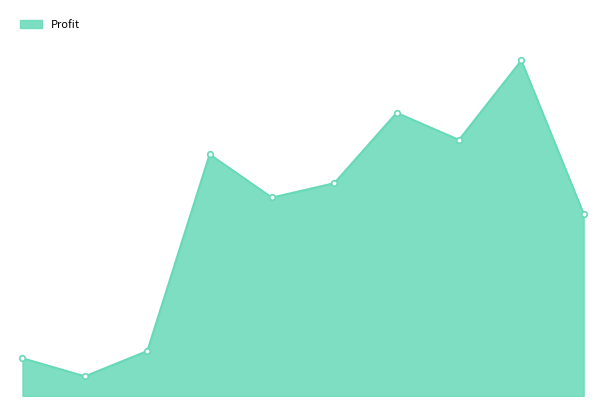

Is this an area chart (filled region under the line)?

Yes